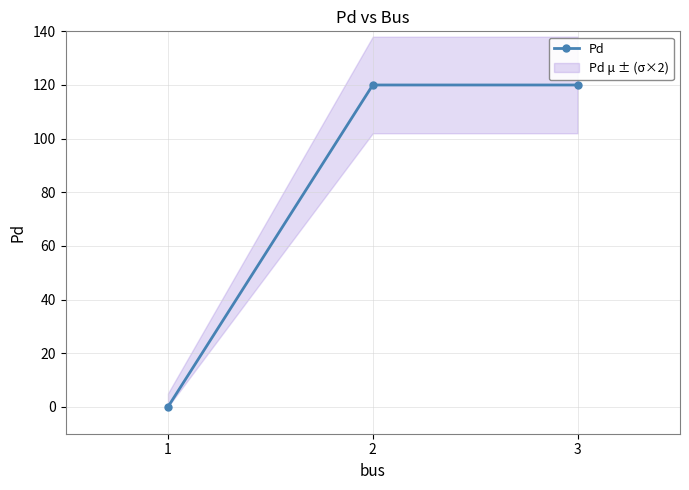

Which has a higher value, 3 or 2?

3